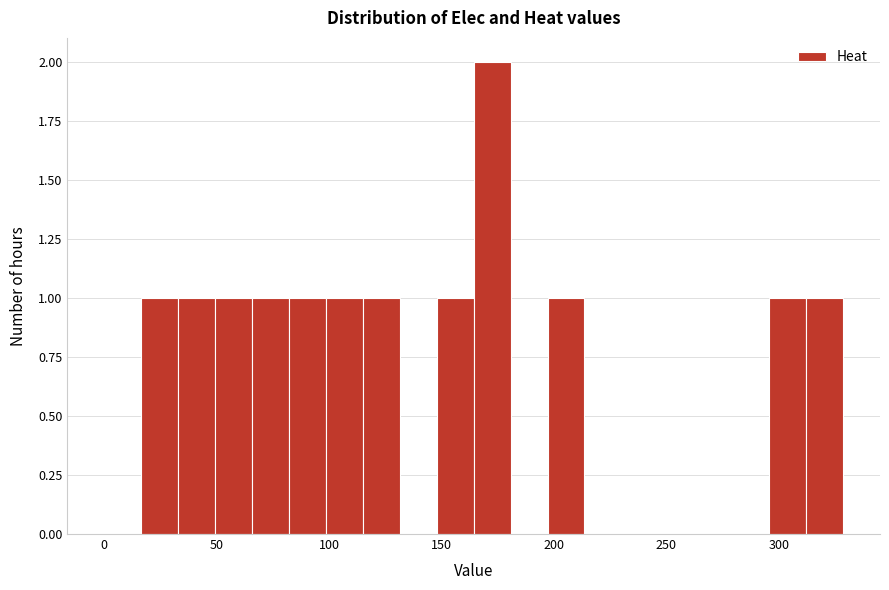

Read against the x-axis, roughly where is the centre of the tallest bar?

175